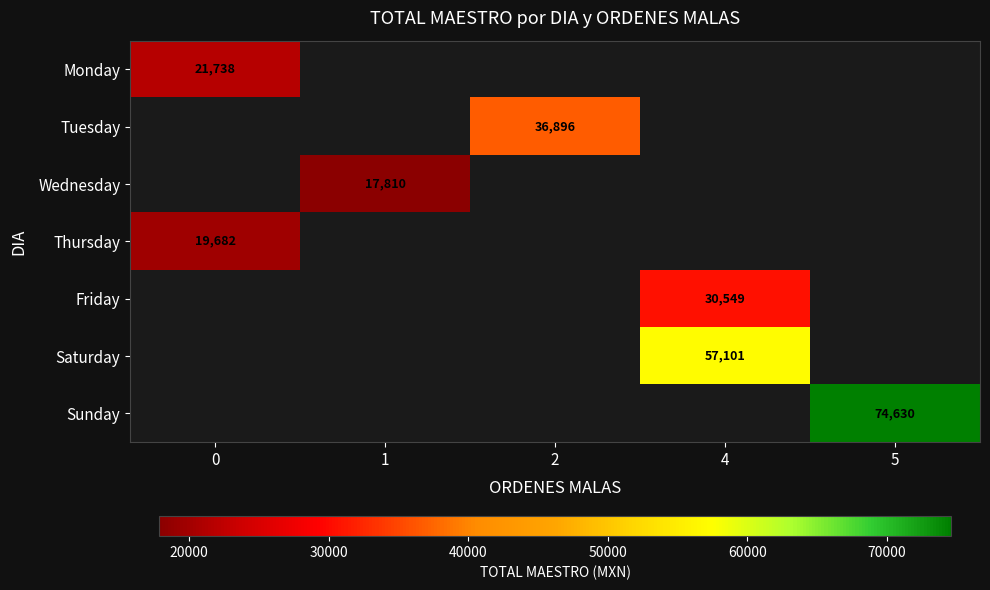

The value of Friday at 4 is 30549. True or false?

True